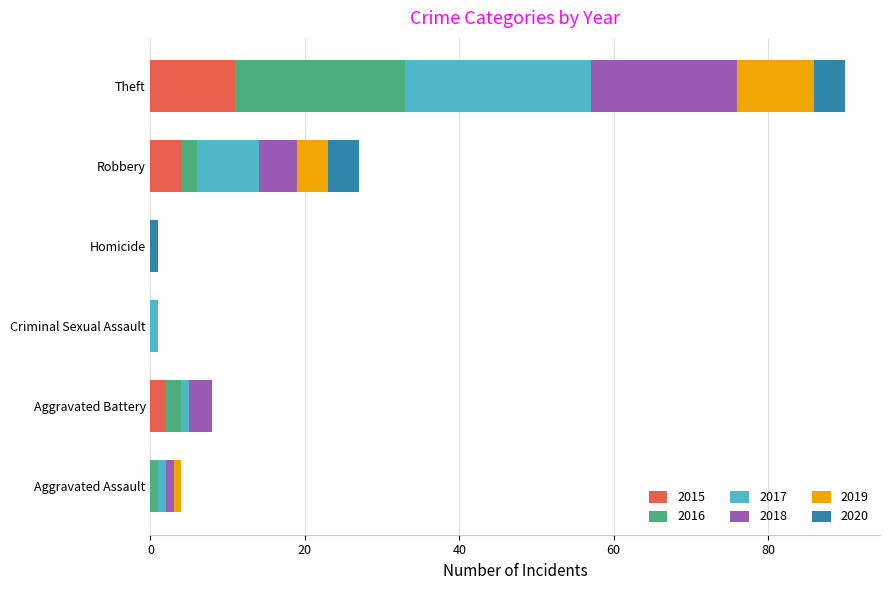

The value of 2015 at Homicide is 5. True or false?

False